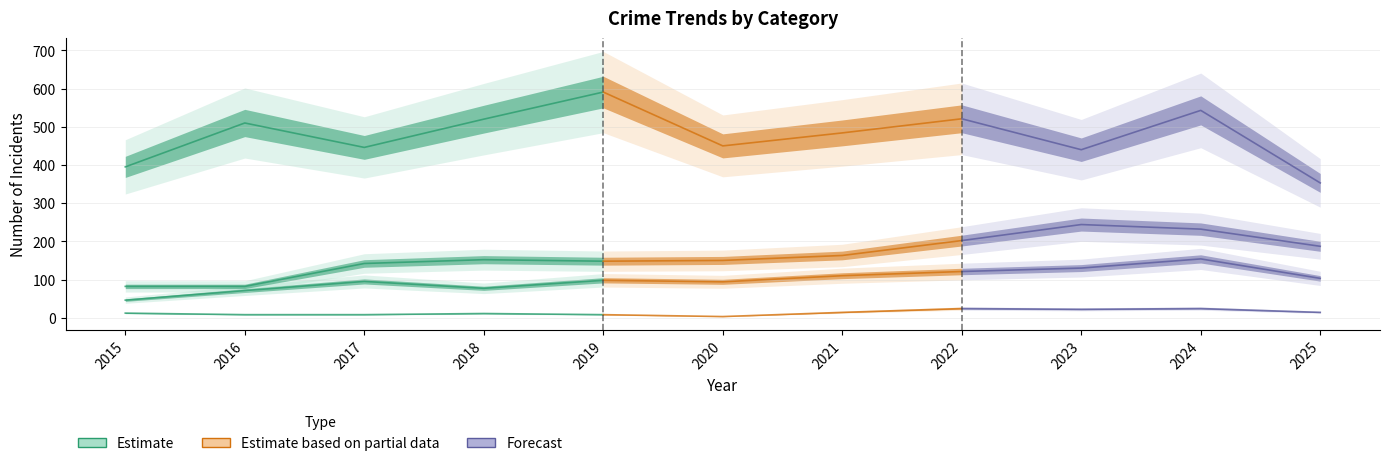

True or false: Criminal Sexual Assault has a value of 19 at 2018.

False